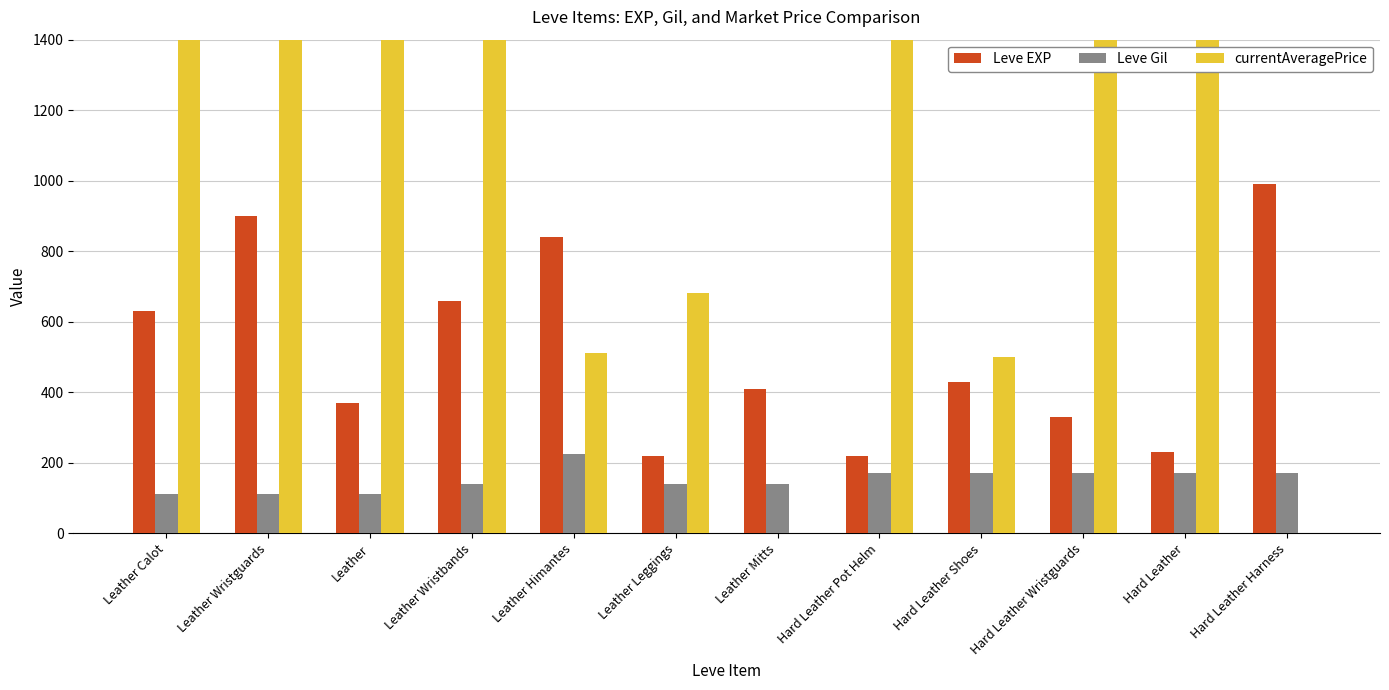

Which series has the largest total across all categories?

currentAveragePrice